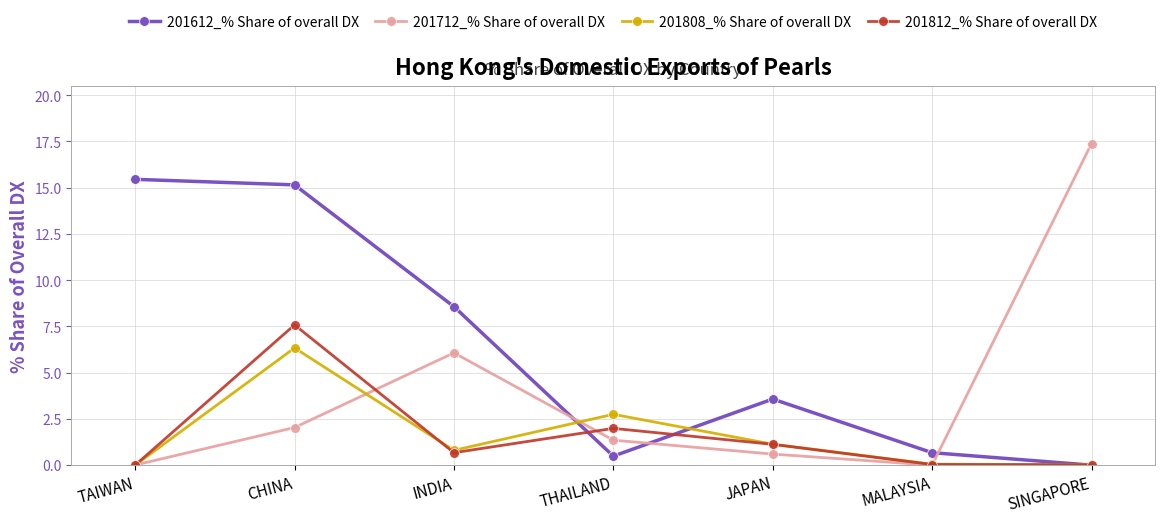

What is the difference between the maximum and minimum values in the 201808_% Share of overall DX series?

6.3